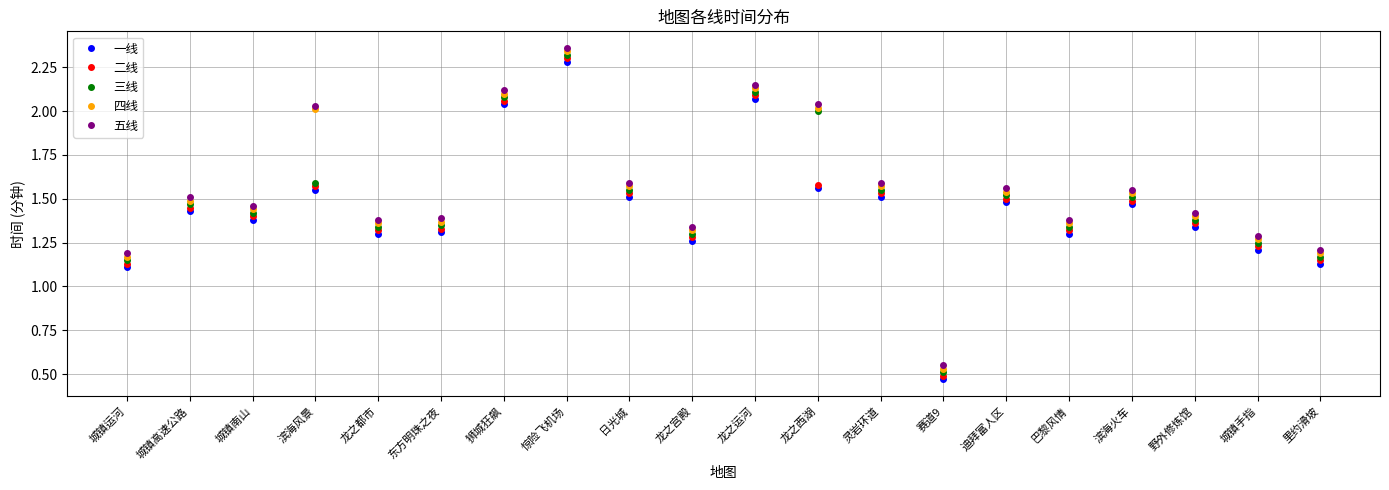

Rank the series by their maximum value, from highest to lowest.

五线, 四线, 三线, 二线, 一线